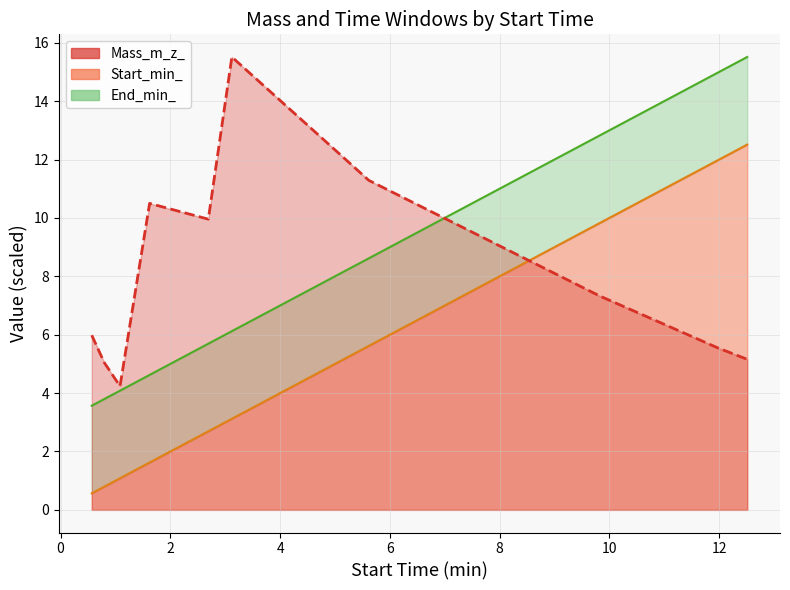

Which category has the lowest value across all series?

0.568